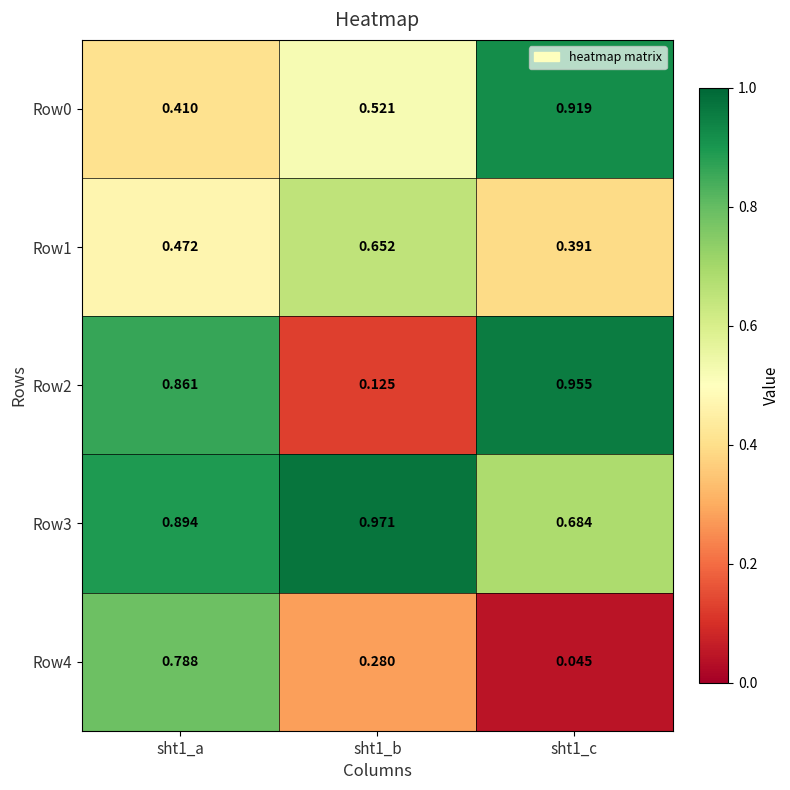

Is the value of Row1 at sht1_b greater than the value of Row2 at sht1_a?

No